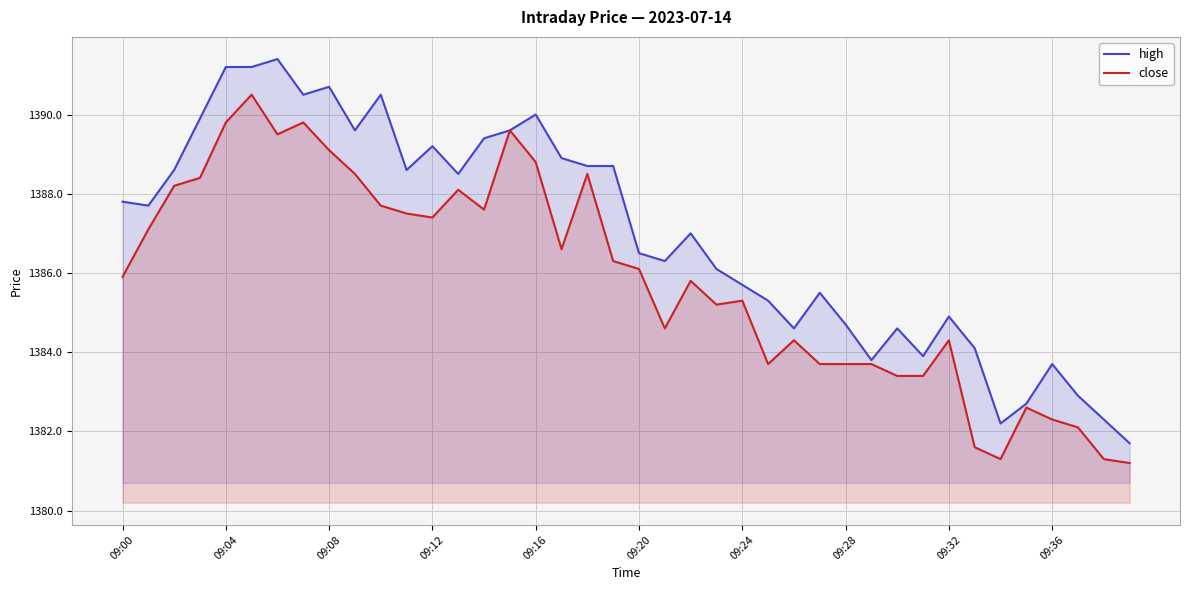

How many lines are shown in the chart?

2